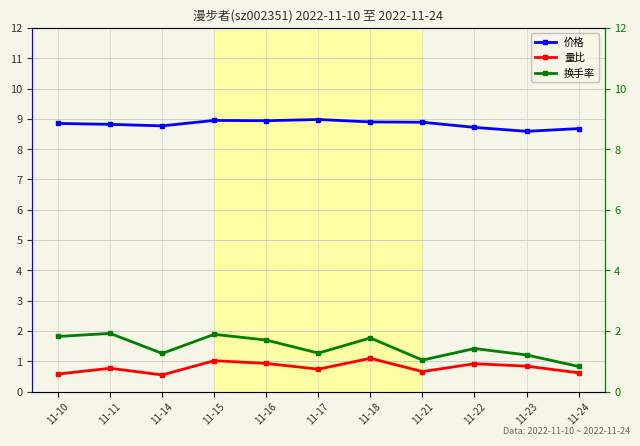

Which category has the lowest value across all series?

11-14